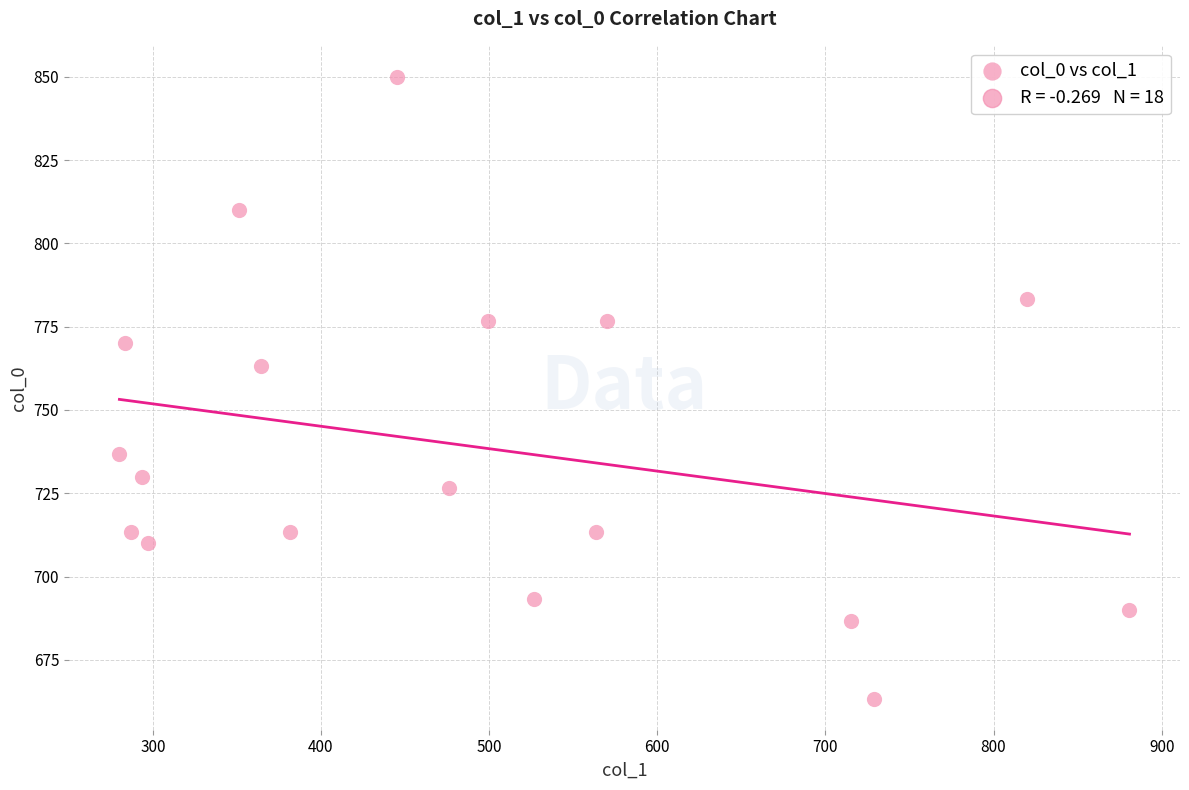

What is the range of Y values (max minus min)?

186.7